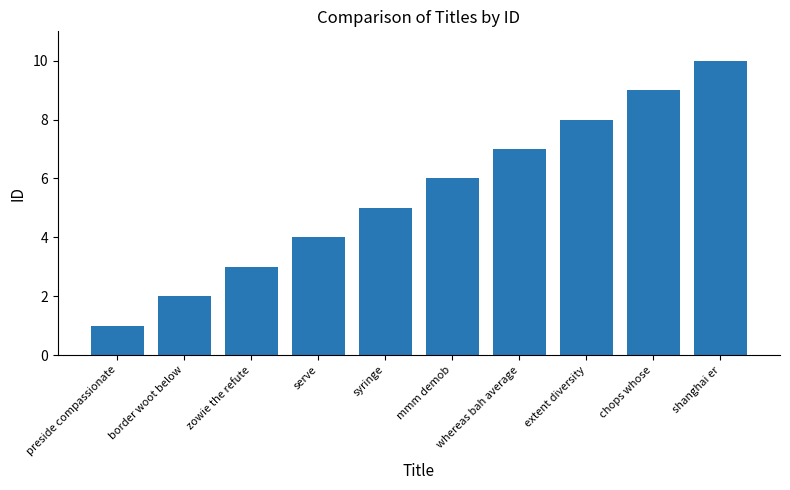

Between mmm demob and preside compassionate, which is larger?

mmm demob